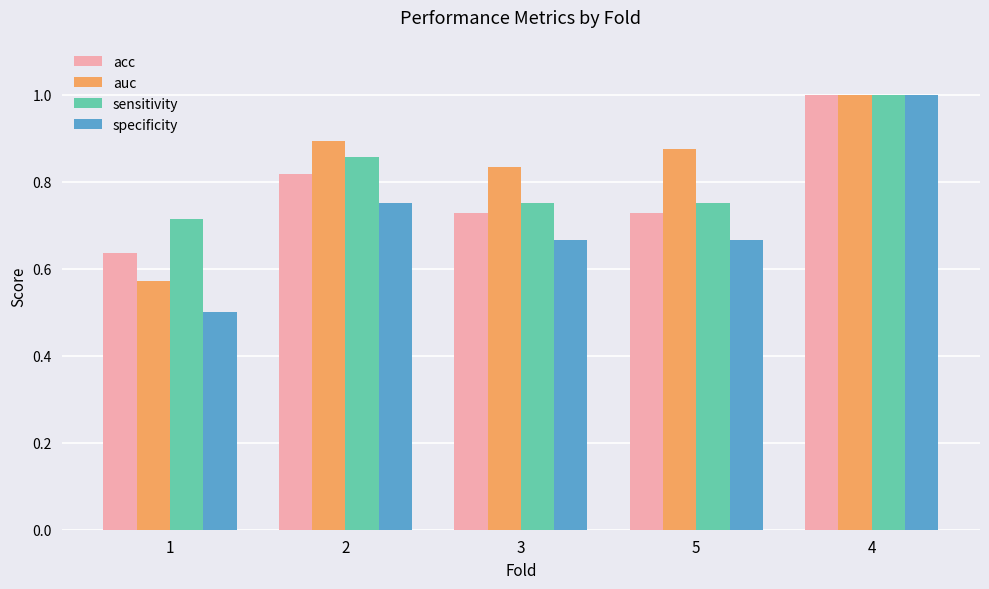

The value of auc at 3 is 0.3. True or false?

False